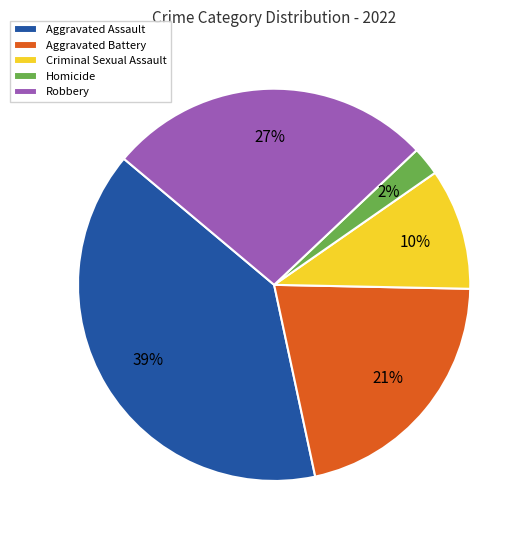

Does Criminal Sexual Assault account for over 50% of the chart?

No